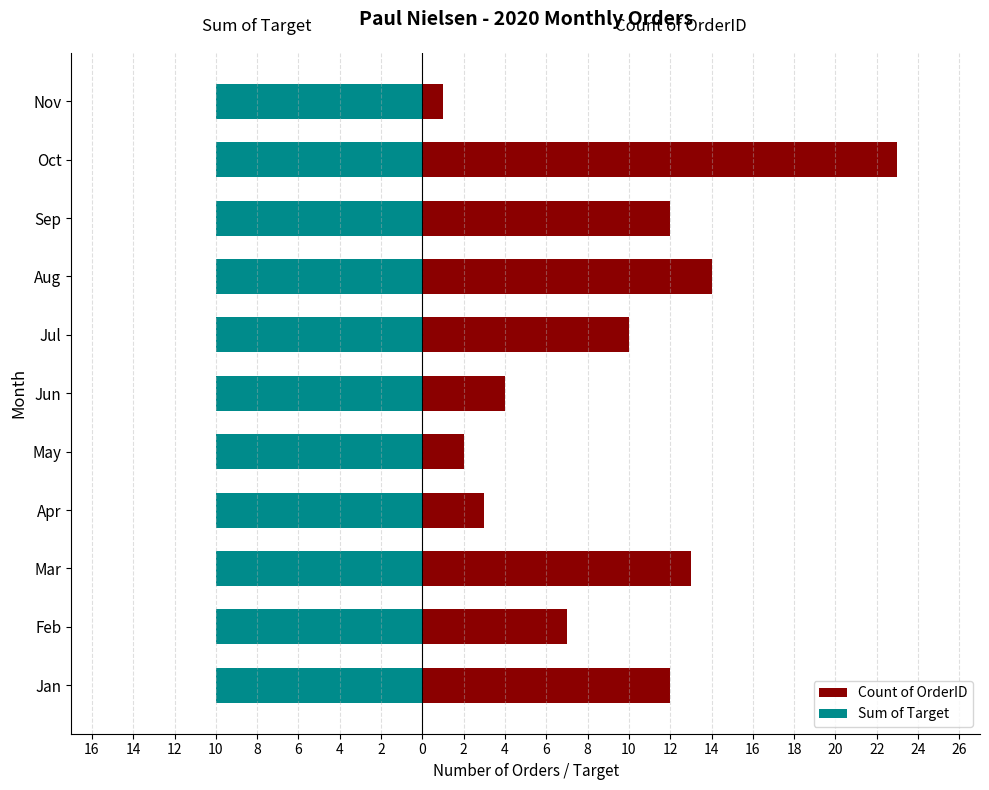

Rank the series at 2 from lowest to highest value.

Sum of Target, Count of OrderID